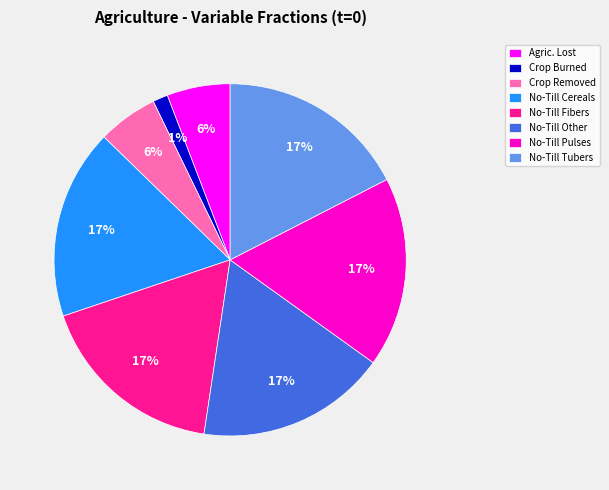

Between Crop Burned and No-Till Cereals, which is larger?

No-Till Cereals